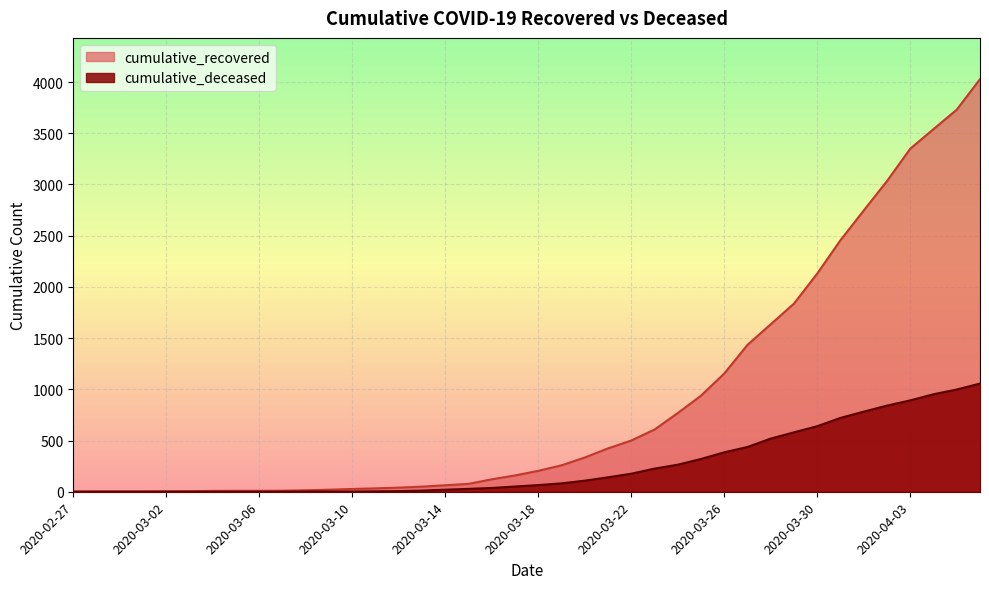

True or false: cumulative_deceased has more than 2 points higher than both neighbors.

False